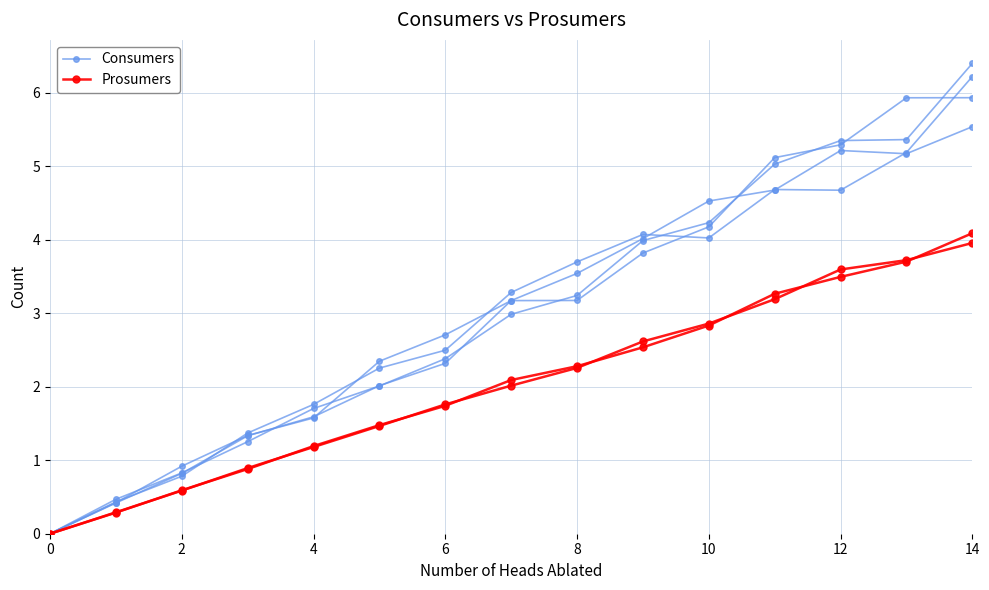

Reading right to left, extract all data points from this chart.

Consumers: 5.9	5.9	5.3	5.1	4.2	3.8	3.2	3.2	2.7	2.3	1.6	1.3	0.9	0.4	0.0
Consumers_1: 6.2	5.2	4.7	4.7	4.0	4.1	3.7	3.3	2.5	2.3	1.8	1.4	0.8	0.4	0.0
Consumers_2: 6.4	5.4	5.3	5.0	4.2	4.0	3.2	3.0	2.4	2.0	1.7	1.3	0.8	0.5	0.0
Consumers_3: 5.5	5.2	5.2	4.7	4.5	4.0	3.5	3.2	2.3	2.0	1.6	1.3	0.8	0.4	0.0
Prosumers: 4.0	3.7	3.6	3.2	2.9	2.6	2.3	2.0	1.8	1.5	1.2	0.9	0.6	0.3	0.0
Prosumers_1: 4.1	3.7	3.5	3.3	2.8	2.5	2.3	2.1	1.7	1.5	1.2	0.9	0.6	0.3	0.0